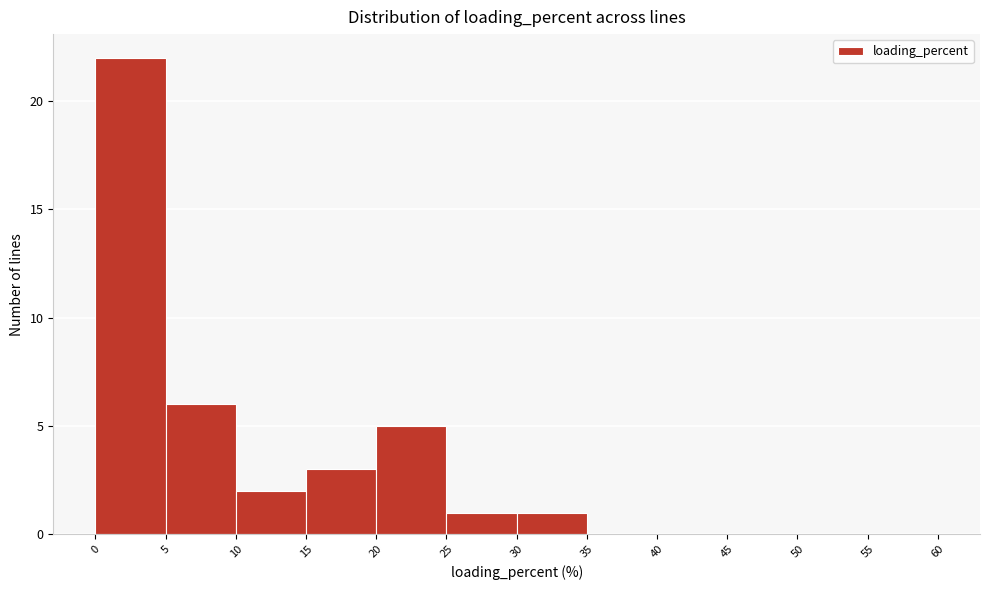

Over which range of the x-axis is the bar tallest?

0 to 5